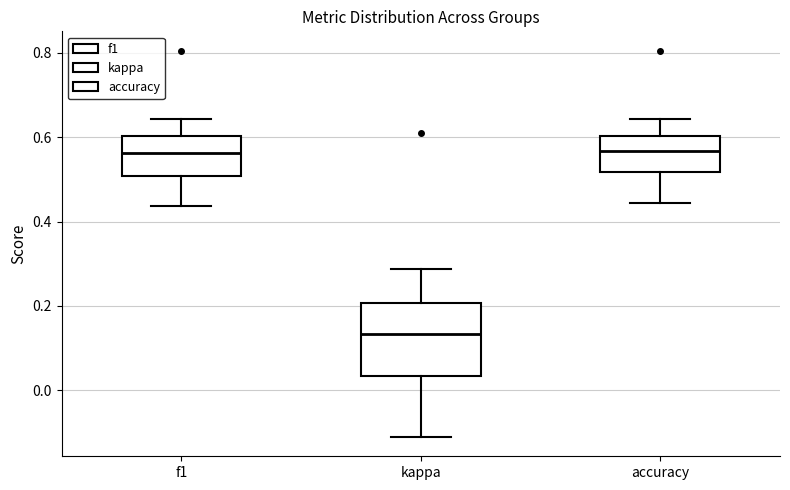

Which box's median line is the lowest?

kappa